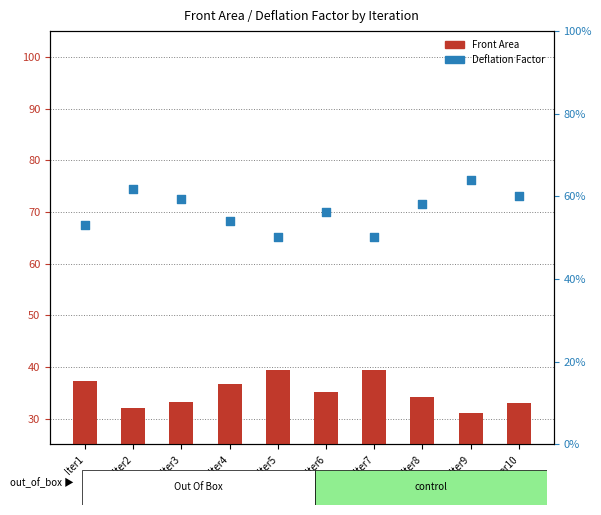

At how many categories does at least one series exceed 39?

2